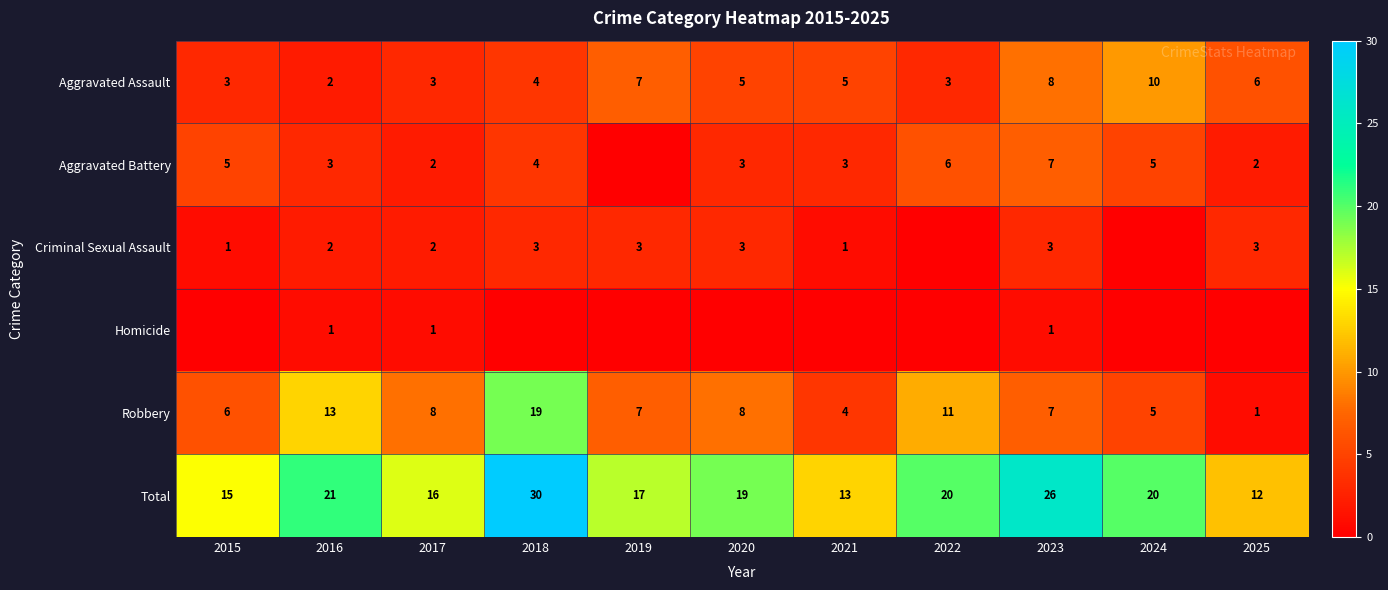

Which category has the highest value in the Robbery series?

2018